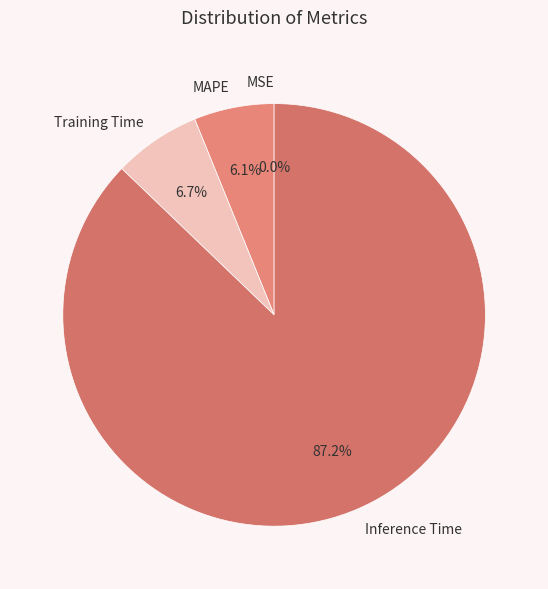

Does any single category account for the majority?

Yes